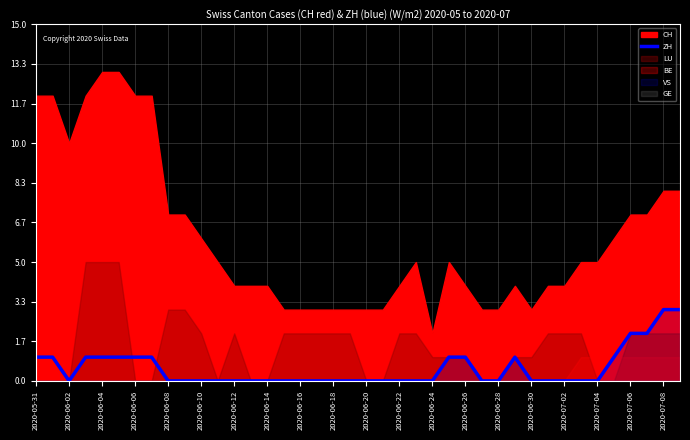

The ZH series shows 2 at 2020-07-06. True or false?

True